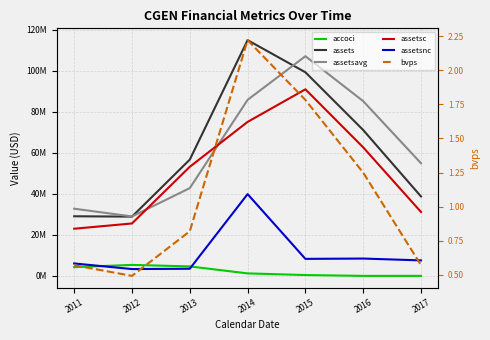

Rank the series by their maximum value, from lowest to highest.

bvps, accoci, assetsnc, assetsc, assetsavg, assets